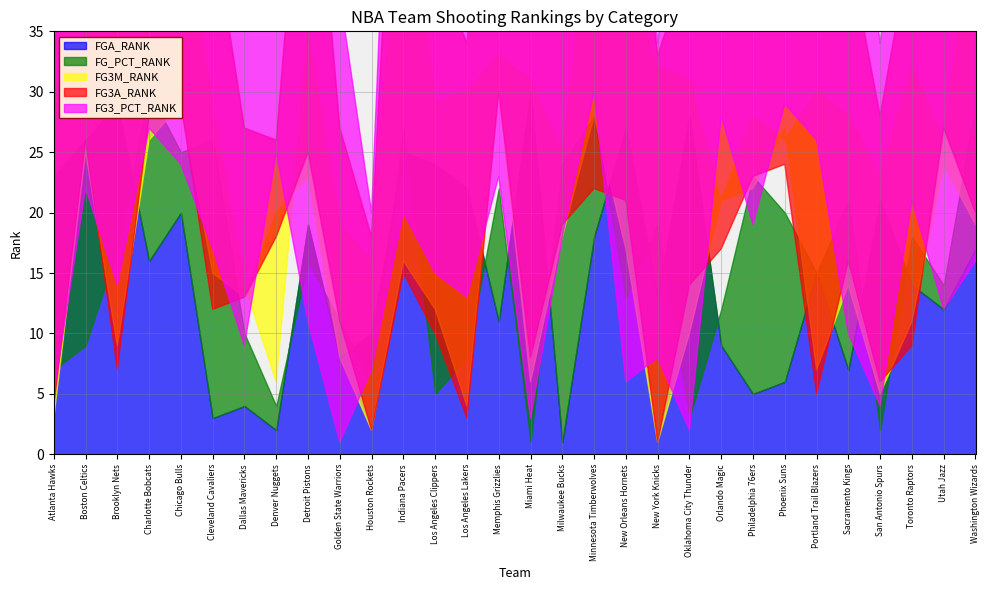

What is the minimum value for FG3_PCT_RANK?

1